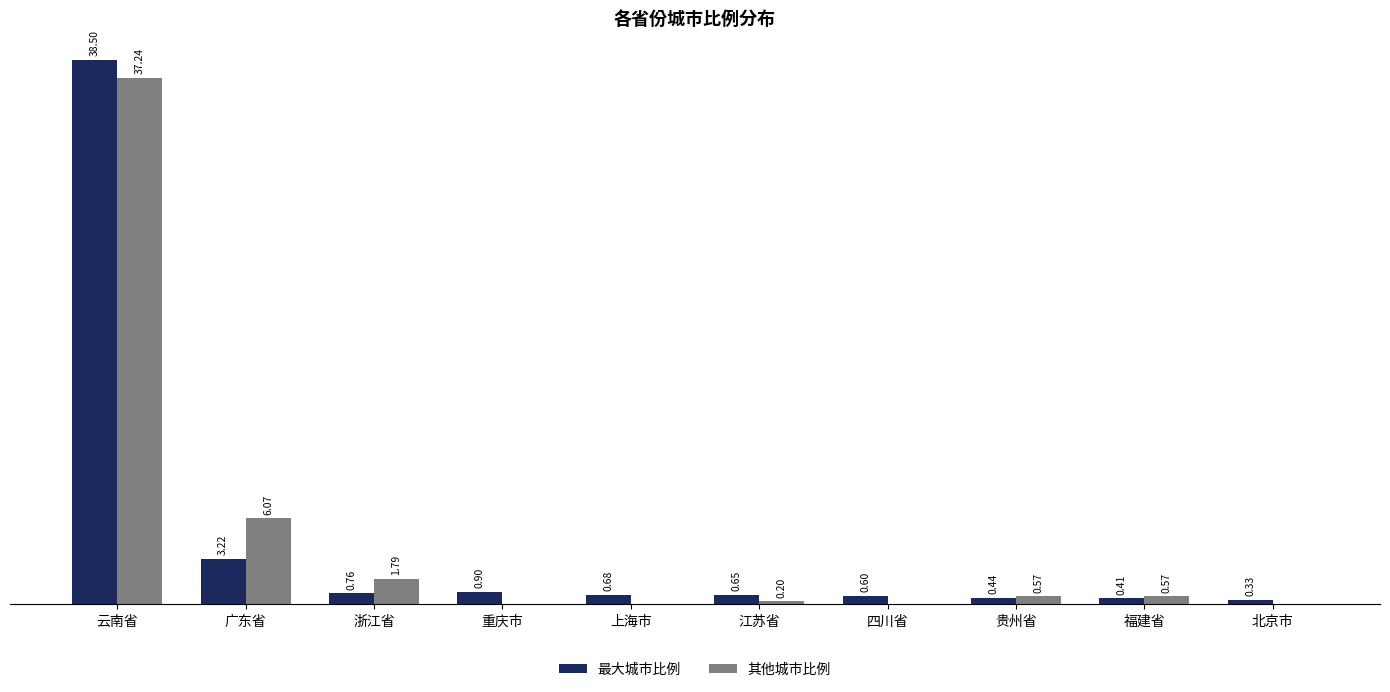

At which category does the chart reach its peak across all series?

云南省